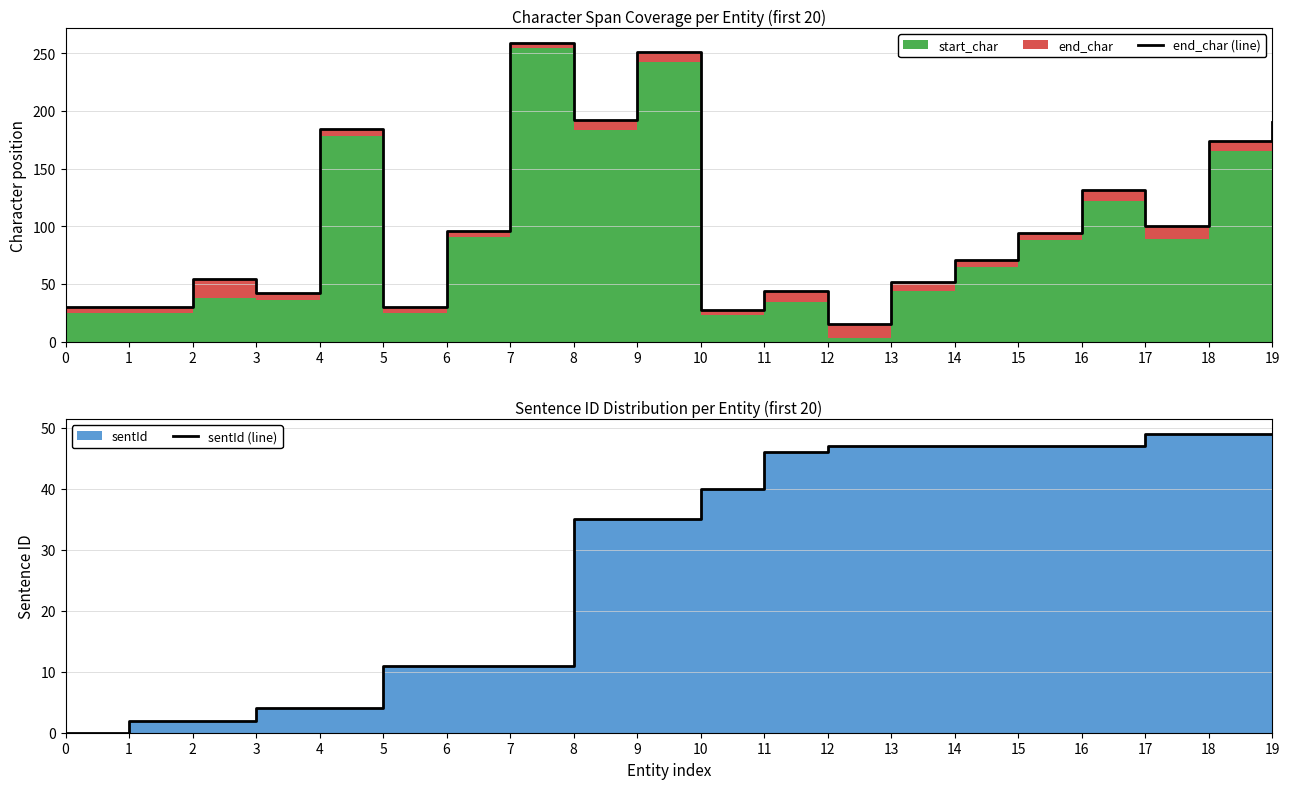

Reading right to left, transcribe all the data shown in this chart.

end_char (line): 19=190	18=174	17=100	16=131	15=94	14=71	13=52	12=15	11=44	10=27	9=251	8=192	7=259	6=96	5=30	4=184	3=42	2=54	1=30	0=30
sentId (line): 19=49	18=49	17=49	16=47	15=47	14=47	13=47	12=47	11=46	10=40	9=35	8=35	7=11	6=11	5=11	4=4	3=4	2=2	1=2	0=0